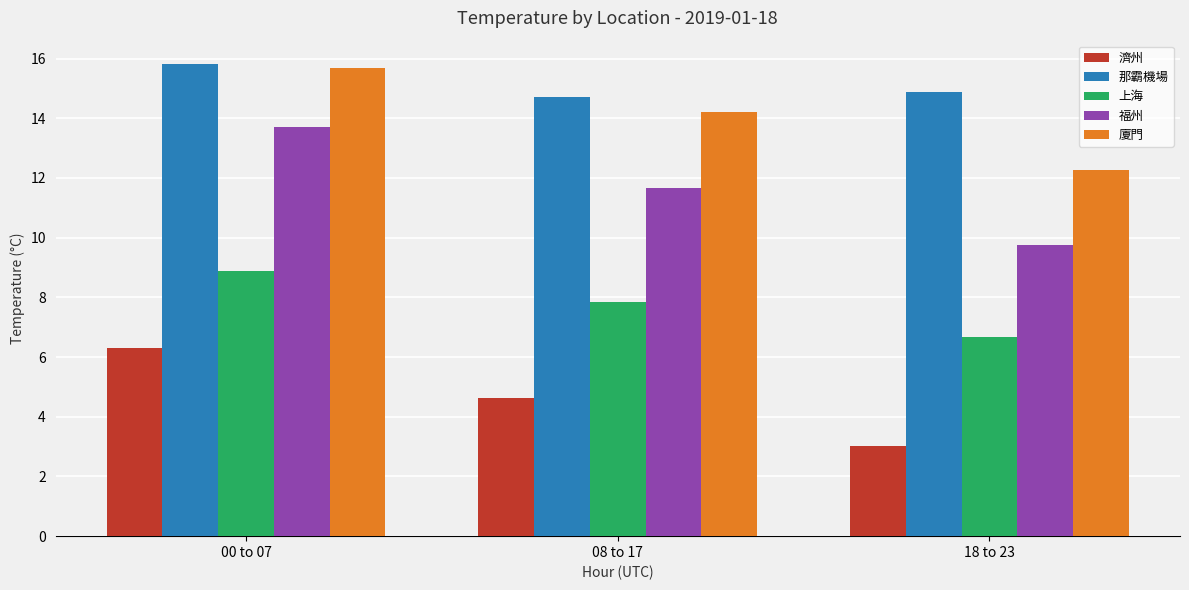

Which series changed the most between 00 to 07 and 08 to 17?

福州